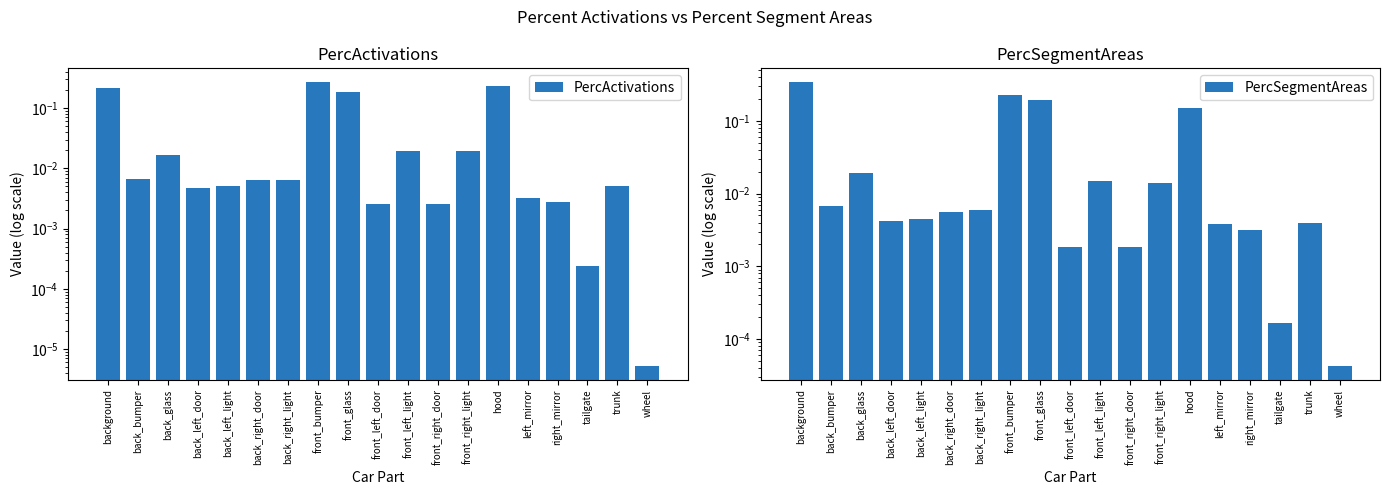

Which category has the highest value in the PercSegmentAreas series?

background